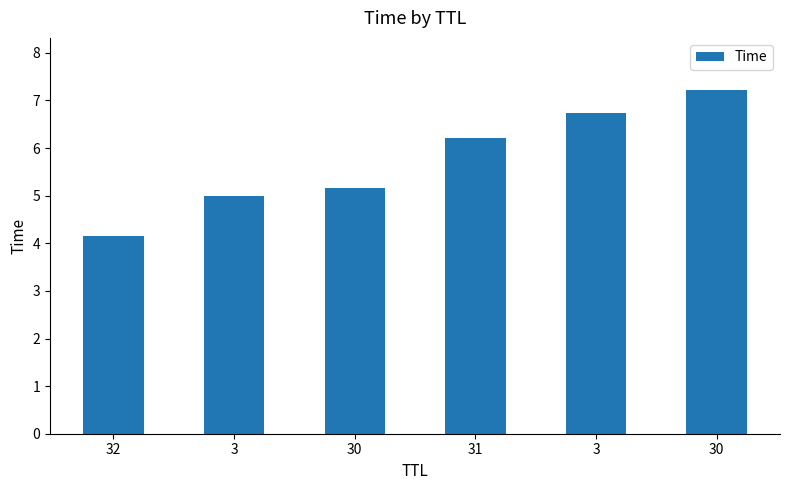

How many bars are there in total?

6